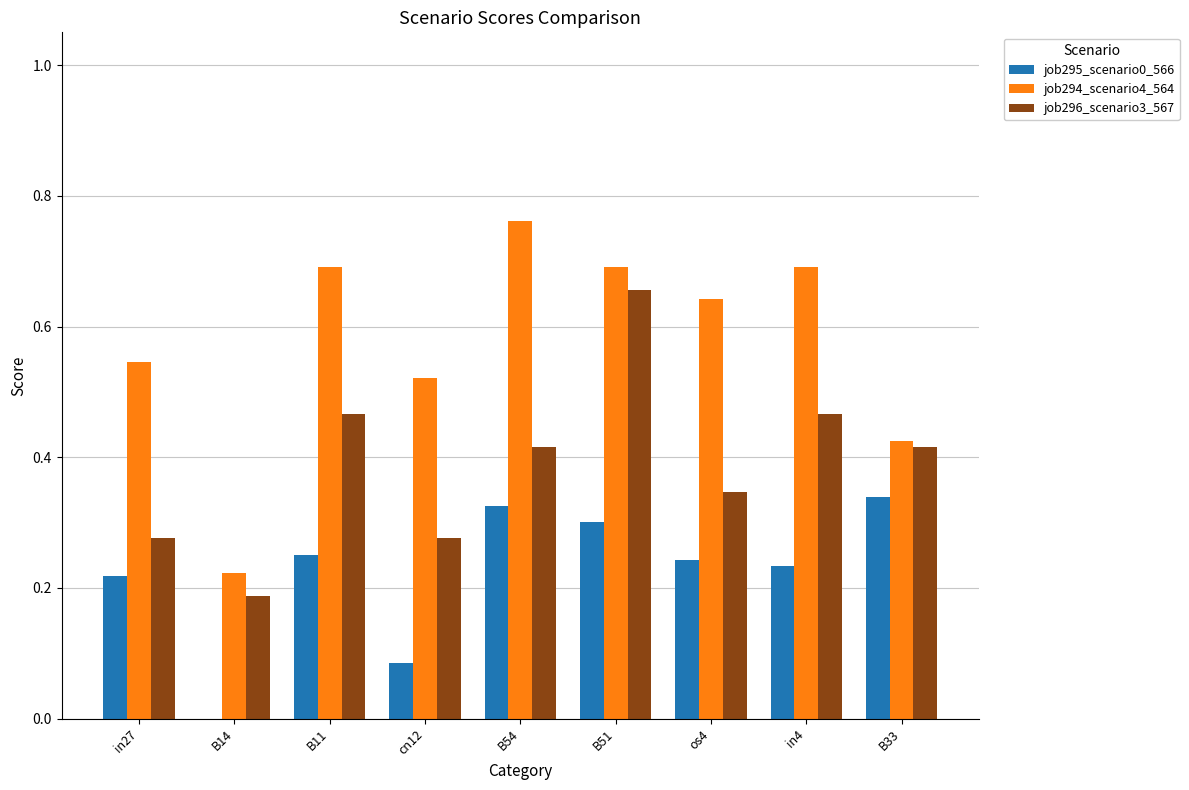

Which series changed the most between B54 and B33?

job294_scenario4_564